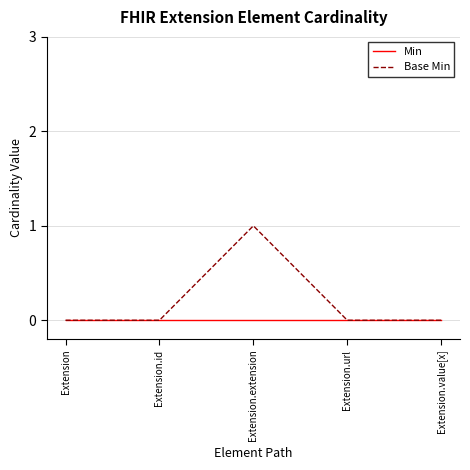

Which category has the highest value in the Base Min series?

Extension.extension